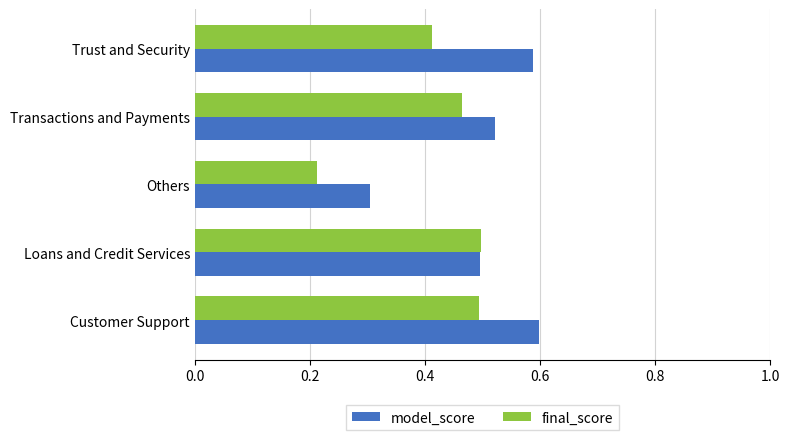

True or false: final_score has a value of 0.6 at Trust and Security.

False